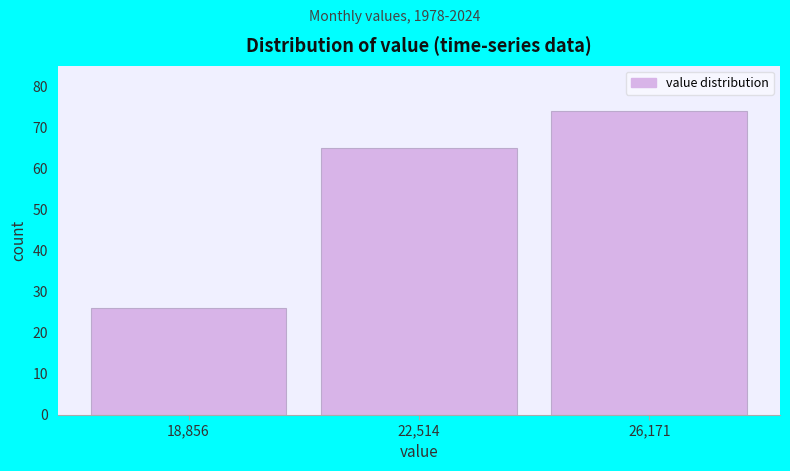

Which range on the x-axis has the tallest bar?

24500 to 28000